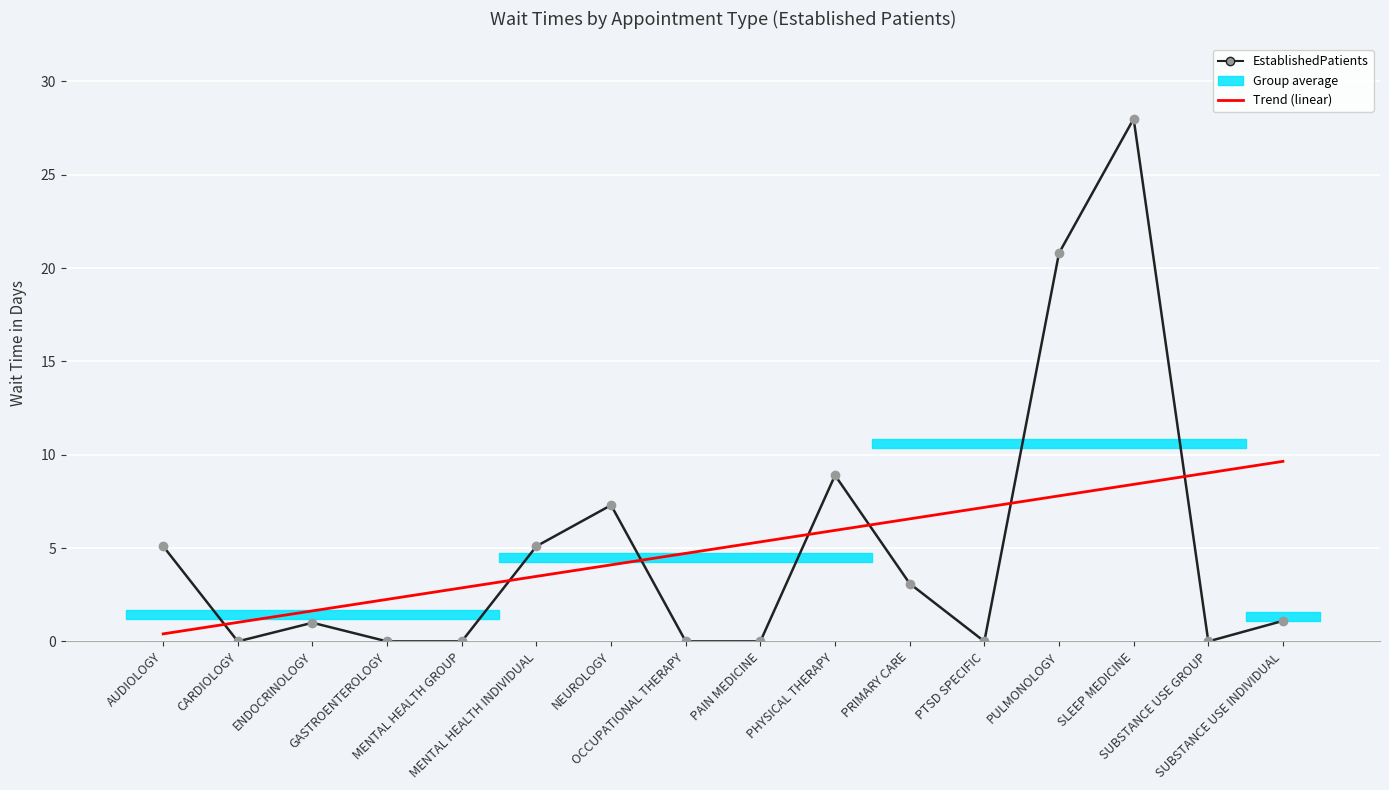

Reading left to right, list all the values displayed in this chart.

EstablishedPatients: 5.1	0.0	1.0	0.0	0.0	5.1	7.3	0.0	0.0	8.9	3.1	0.0	20.8	28.0	0.0	1.1
Trend (linear): 0.4	1.0	1.6	2.3	2.9	3.5	4.1	4.7	5.3	5.9	6.6	7.2	7.8	8.4	9.0	9.6